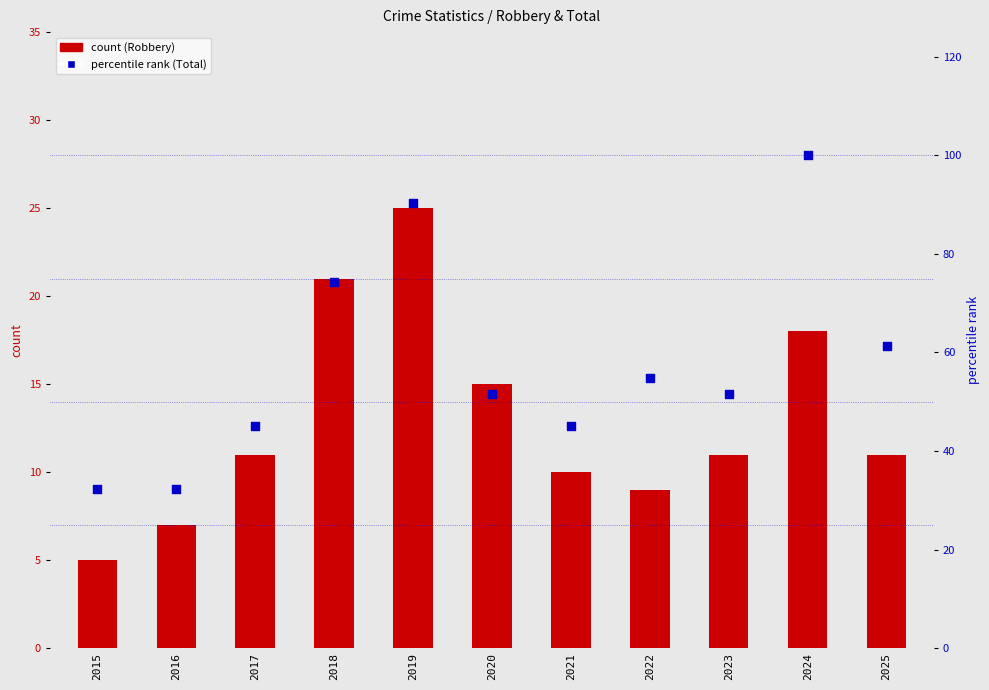

Which series has the largest Y range (max minus min)?

Total (percentile)